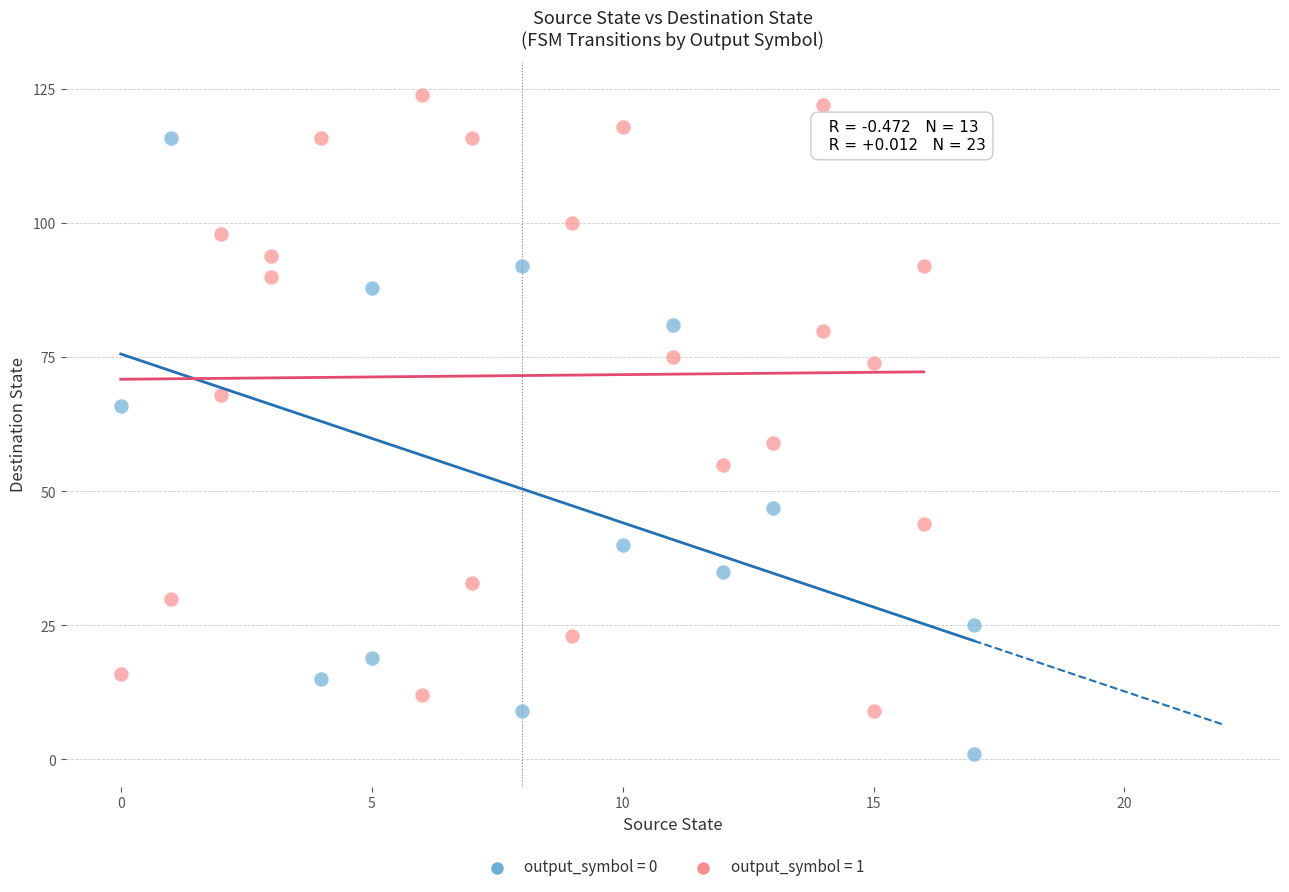

Which series reaches the minimum Y coordinate?

output_symbol = 0